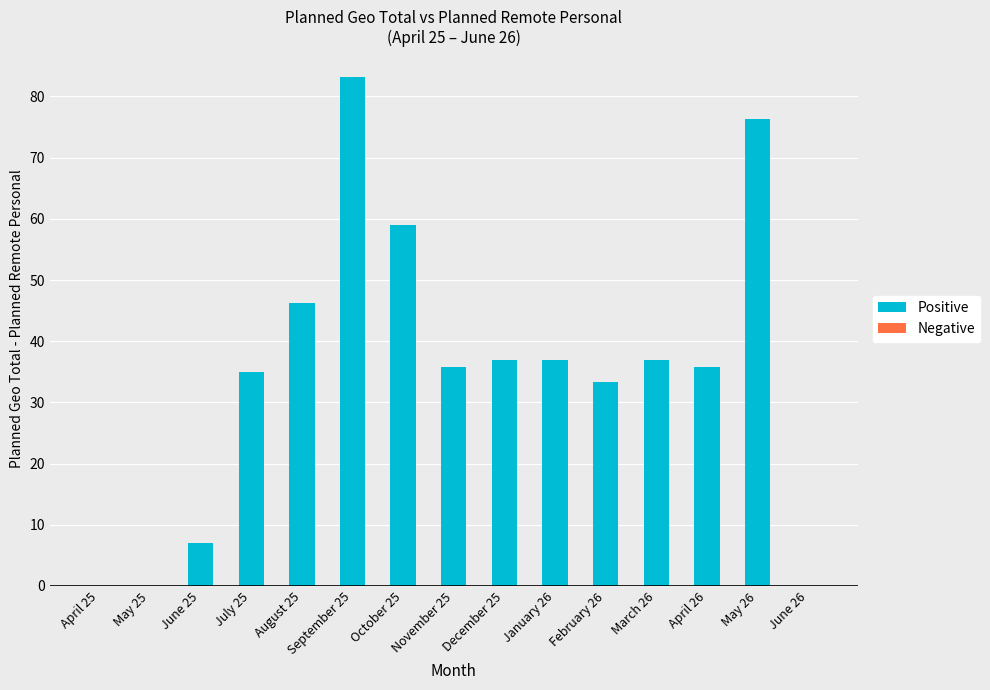

How many categories are shown in the chart?

15